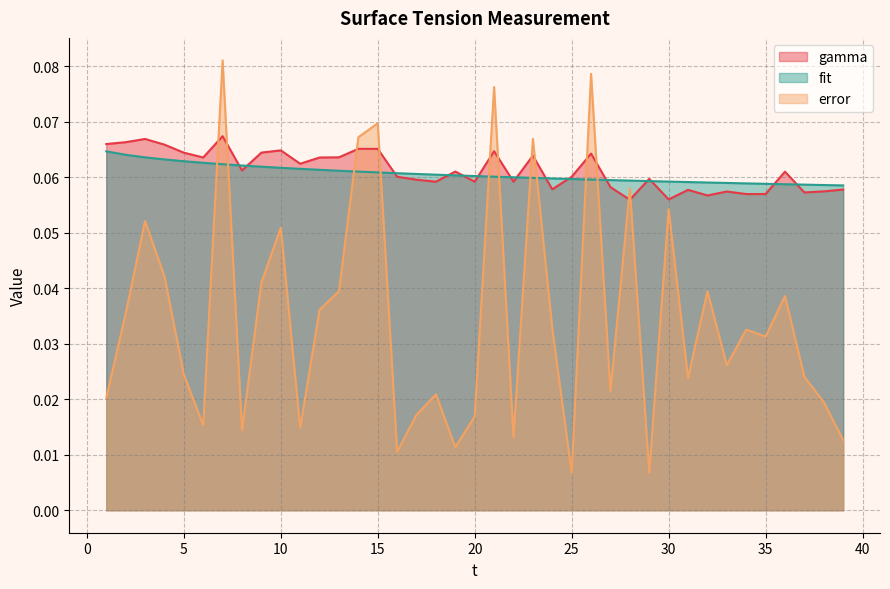

What is the value of the fit point at the 25th from the left?

0.1